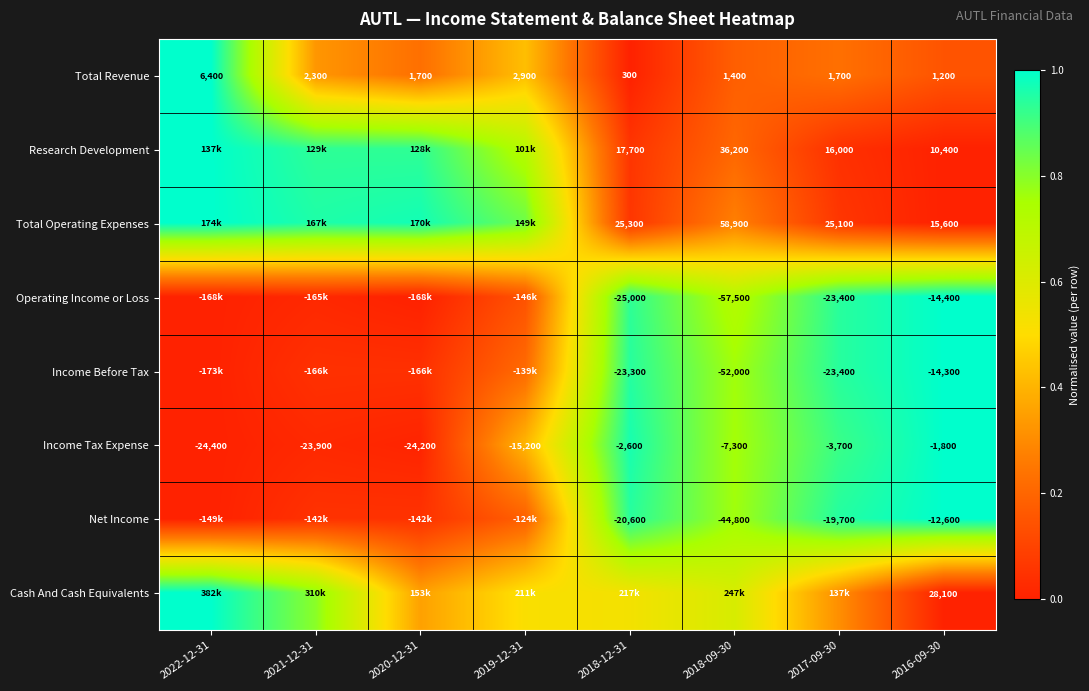

Count the number of categories in the chart.

8